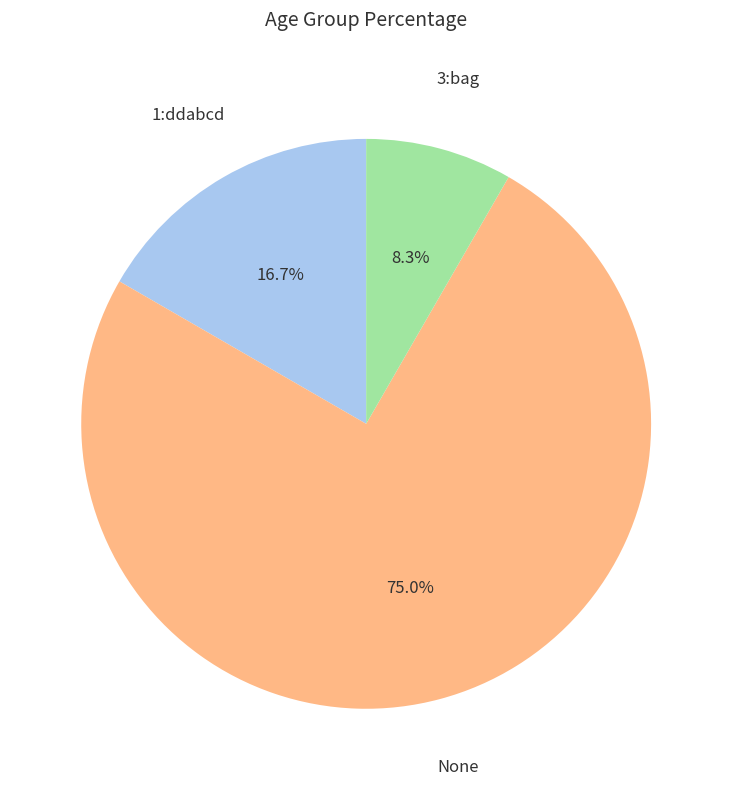

Does any single category account for the majority?

Yes